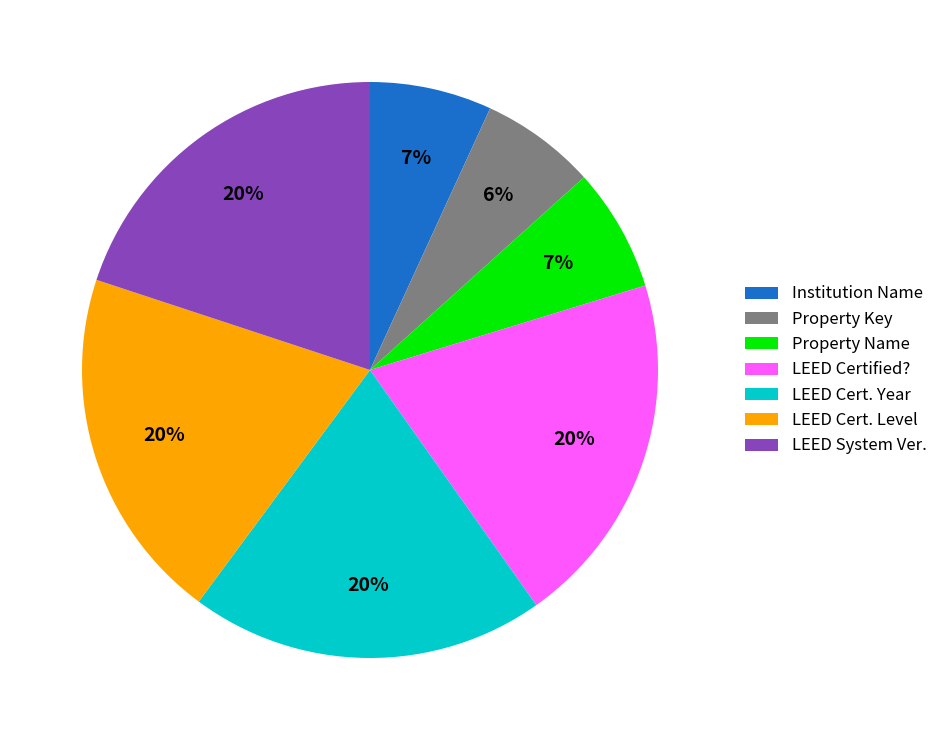

Is the sum of LEED Cert. Level and LEED System Ver. greater than half?

No